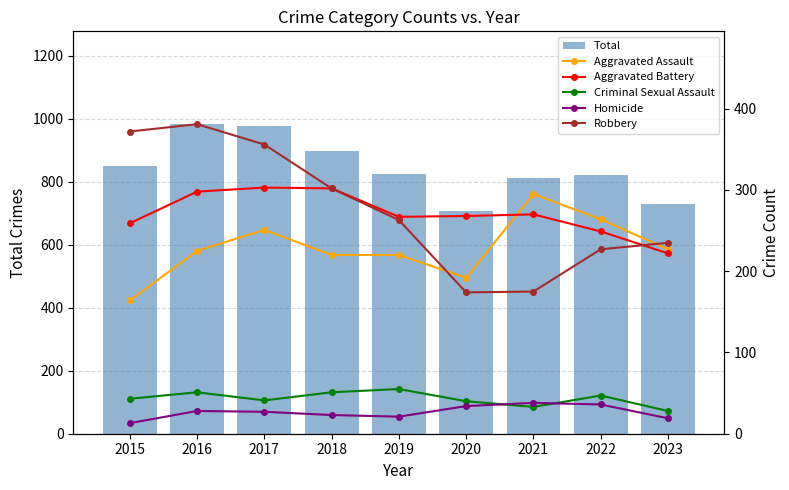

List the labels in order of Aggravated Assault value, smallest first.

2015, 2020, 2018, 2019, 2016, 2023, 2017, 2022, 2021